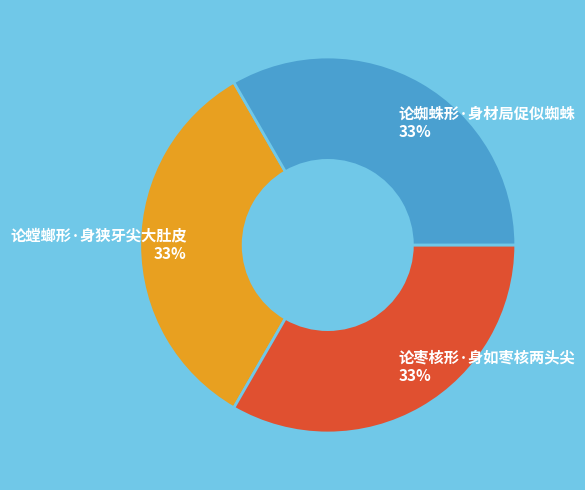

To the nearest percent, what portion does 论螳螂形·身狭牙尖大肚皮 represent?

33%